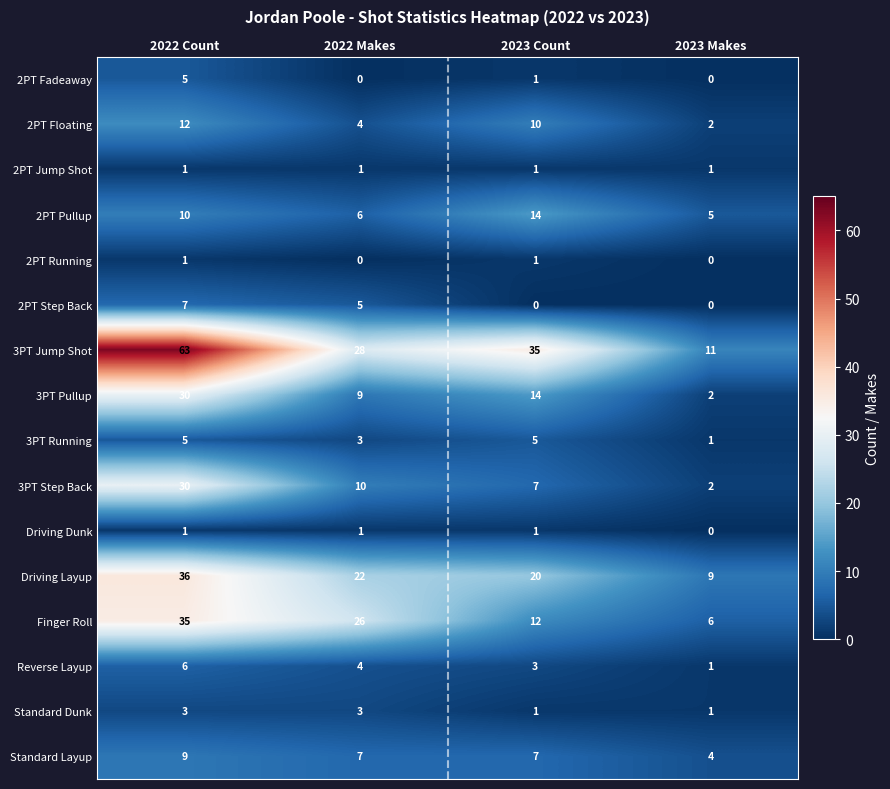

At which category does the chart reach its peak across all series?

2022 Count